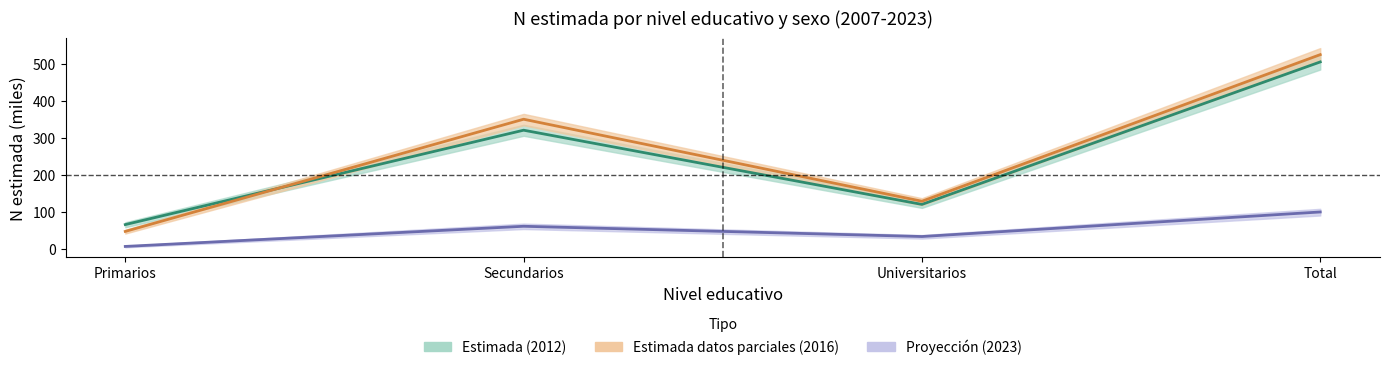

How many distinct data groups are displayed?

3